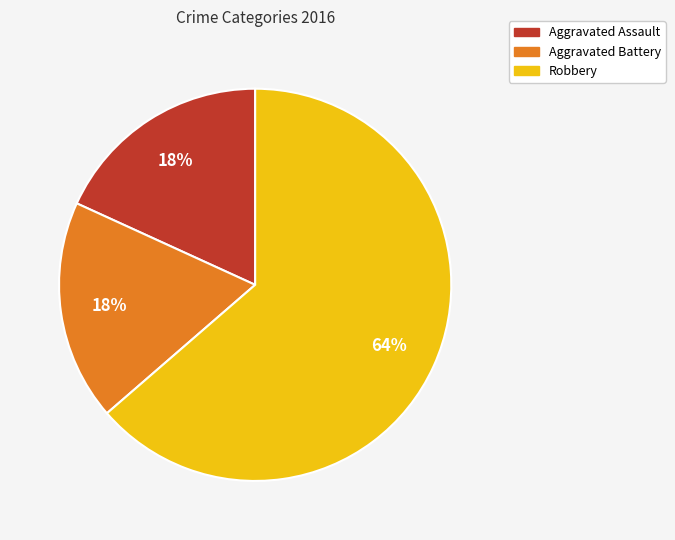

Do Robbery and Aggravated Battery together represent more than half of the pie?

Yes